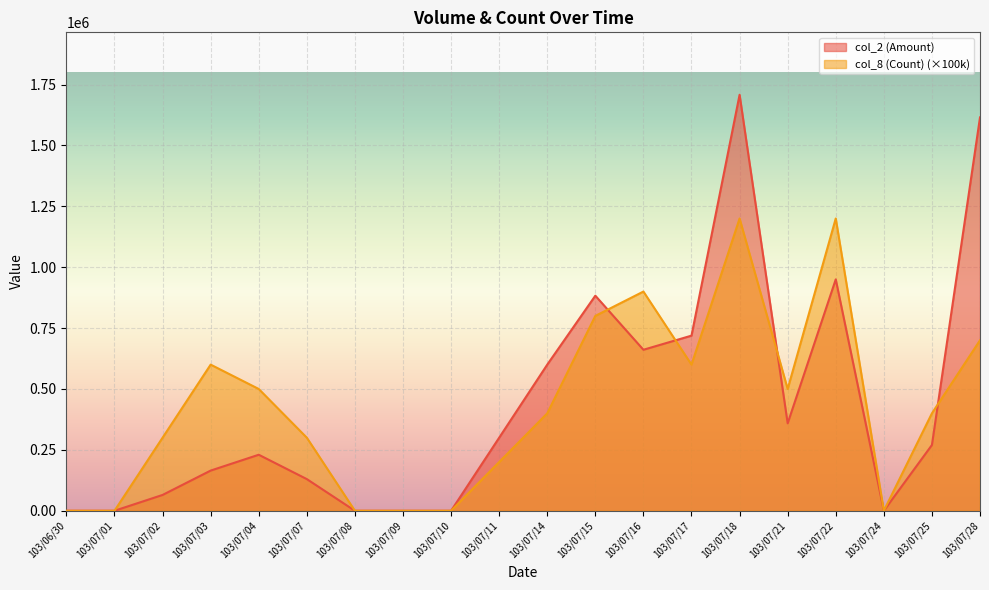

At which label does col_8 (Count) reach its peak?

103/07/18